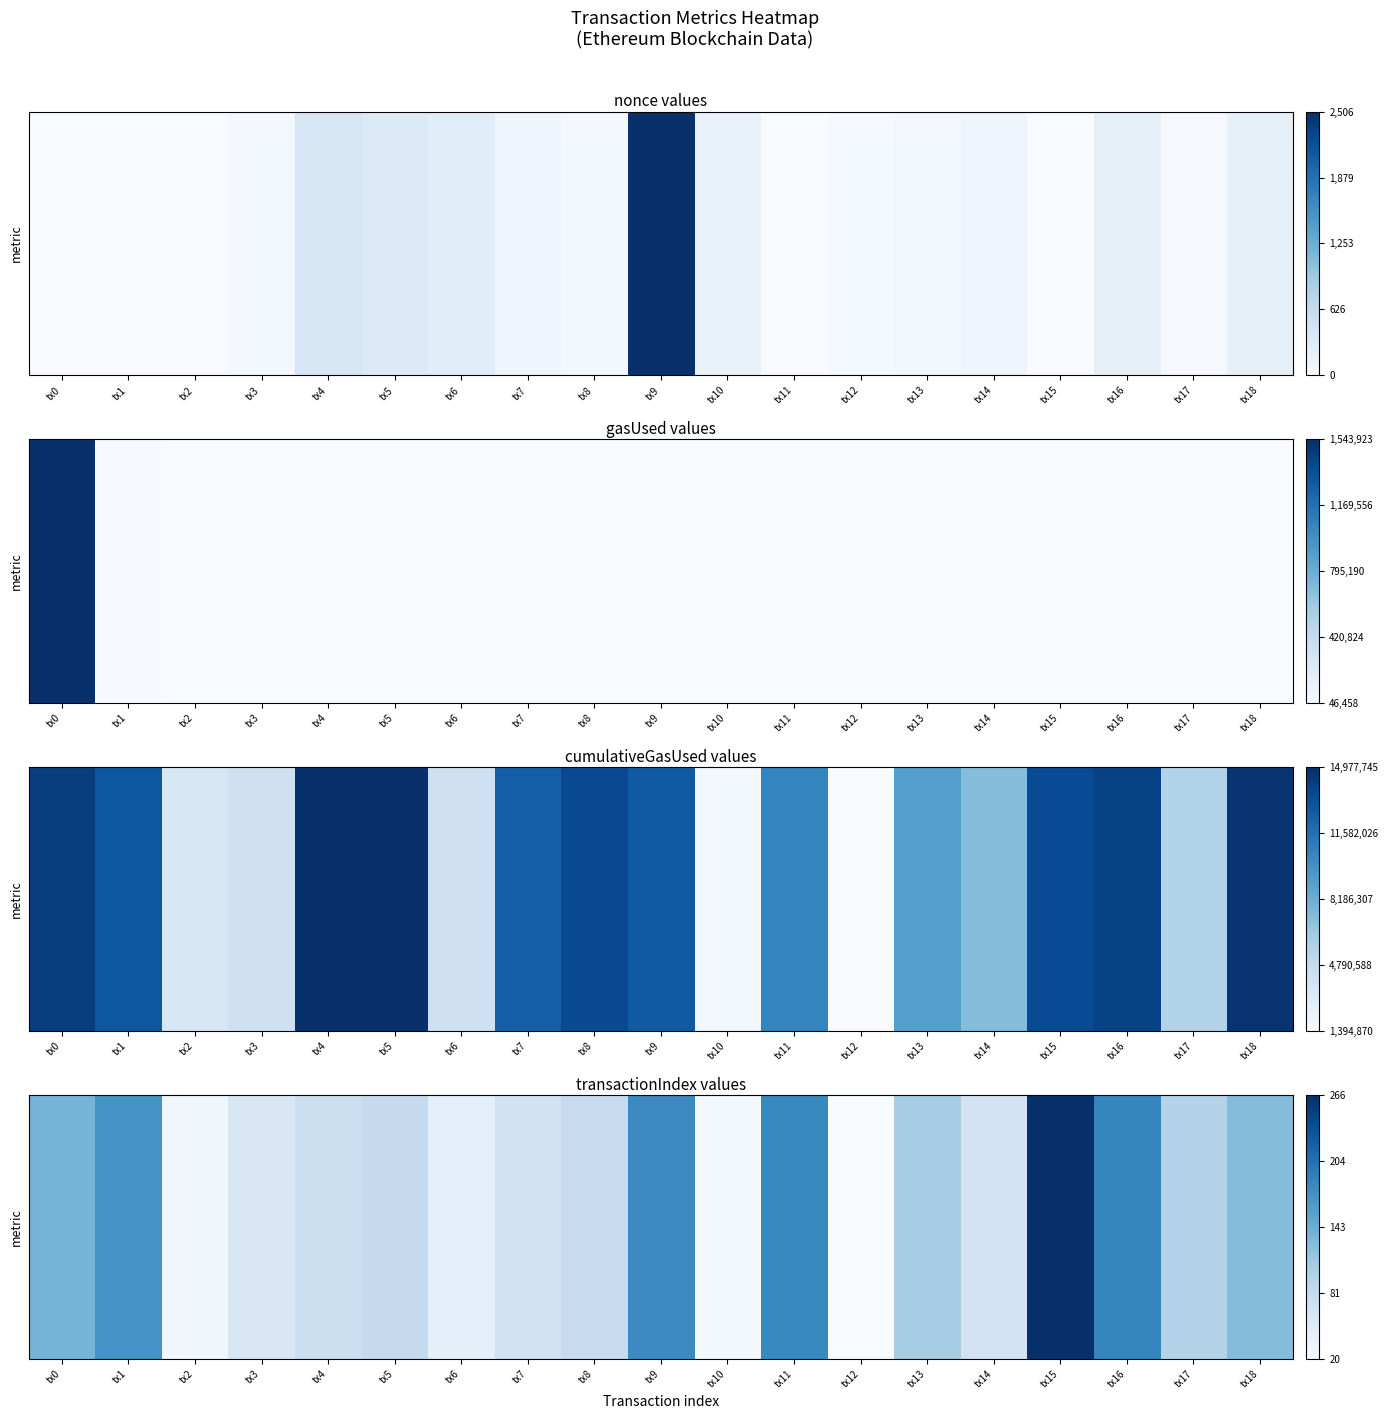

Which label corresponds to the largest value in the chart?

tx15